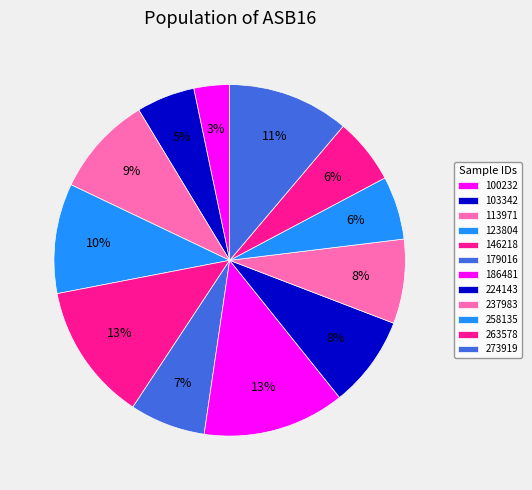

How many segments does this pie chart have?

12